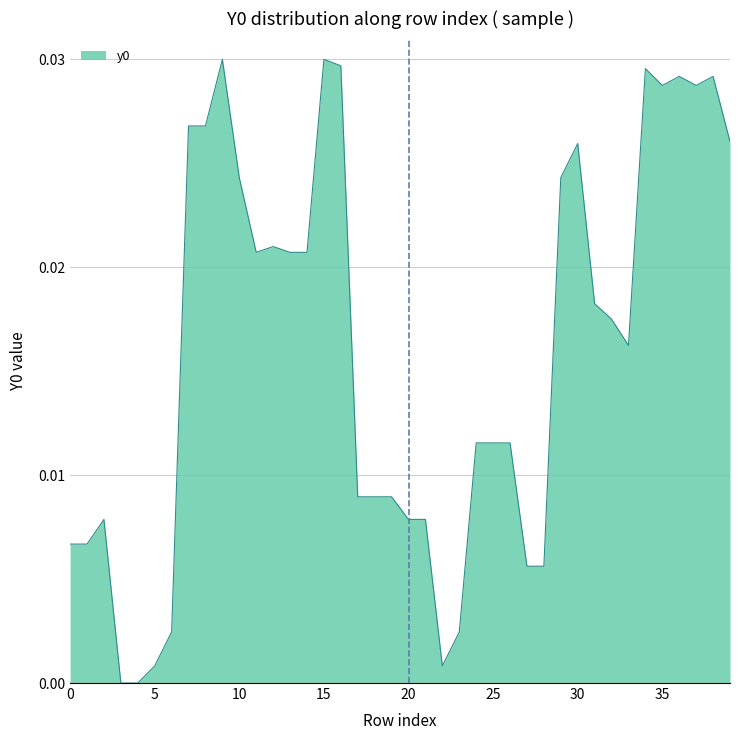

Does the chart display data point markers on the line(s)?

No